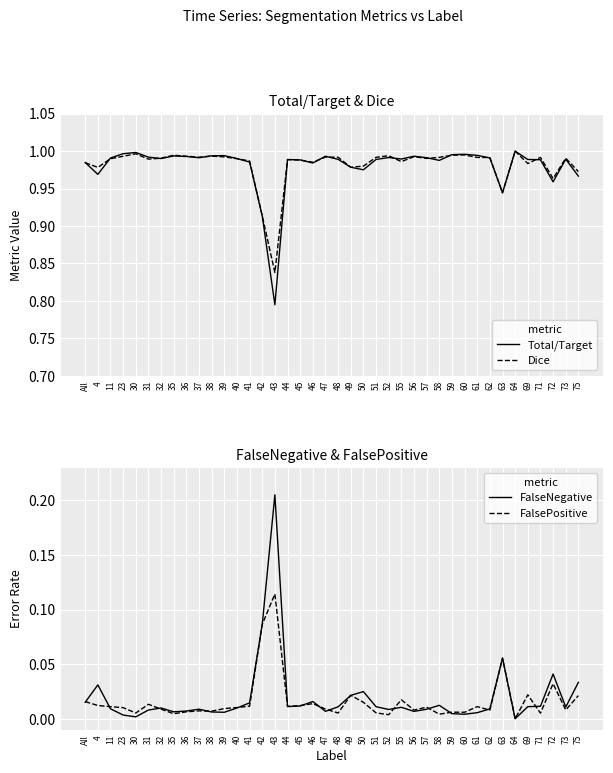

Reading right to left, transcribe all the data shown in this chart.

Total/Target: 75=1.0	73=1.0	72=1.0	71=1.0	69=1.0	64=1.0	63=0.9	62=1.0	61=1.0	60=1.0	59=1.0	58=1.0	57=1.0	56=1.0	55=1.0	52=1.0	51=1.0	50=1.0	49=1.0	48=1.0	47=1.0	46=1.0	45=1.0	44=1.0	43=0.8	42=0.9	41=1.0	40=1.0	39=1.0	38=1.0	37=1.0	36=1.0	35=1.0	32=1.0	31=1.0	30=1.0	23=1.0	11=1.0	4=1.0	All=1.0
Dice: 75=1.0	73=1.0	72=1.0	71=1.0	69=1.0	64=1.0	63=0.9	62=1.0	61=1.0	60=1.0	59=1.0	58=1.0	57=1.0	56=1.0	55=1.0	52=1.0	51=1.0	50=1.0	49=1.0	48=1.0	47=1.0	46=1.0	45=1.0	44=1.0	43=0.8	42=0.9	41=1.0	40=1.0	39=1.0	38=1.0	37=1.0	36=1.0	35=1.0	32=1.0	31=1.0	30=1.0	23=1.0	11=1.0	4=1.0	All=1.0
FalseNegative: 75=0.0	73=0.0	72=0.0	71=0.0	69=0.0	64=0.0	63=0.1	62=0.0	61=0.0	60=0.0	59=0.0	58=0.0	57=0.0	56=0.0	55=0.0	52=0.0	51=0.0	50=0.0	49=0.0	48=0.0	47=0.0	46=0.0	45=0.0	44=0.0	43=0.2	42=0.1	41=0.0	40=0.0	39=0.0	38=0.0	37=0.0	36=0.0	35=0.0	32=0.0	31=0.0	30=0.0	23=0.0	11=0.0	4=0.0	All=0.0
FalsePositive: 75=0.0	73=0.0	72=0.0	71=0.0	69=0.0	64=0.0	63=0.1	62=0.0	61=0.0	60=0.0	59=0.0	58=0.0	57=0.0	56=0.0	55=0.0	52=0.0	51=0.0	50=0.0	49=0.0	48=0.0	47=0.0	46=0.0	45=0.0	44=0.0	43=0.1	42=0.1	41=0.0	40=0.0	39=0.0	38=0.0	37=0.0	36=0.0	35=0.0	32=0.0	31=0.0	30=0.0	23=0.0	11=0.0	4=0.0	All=0.0